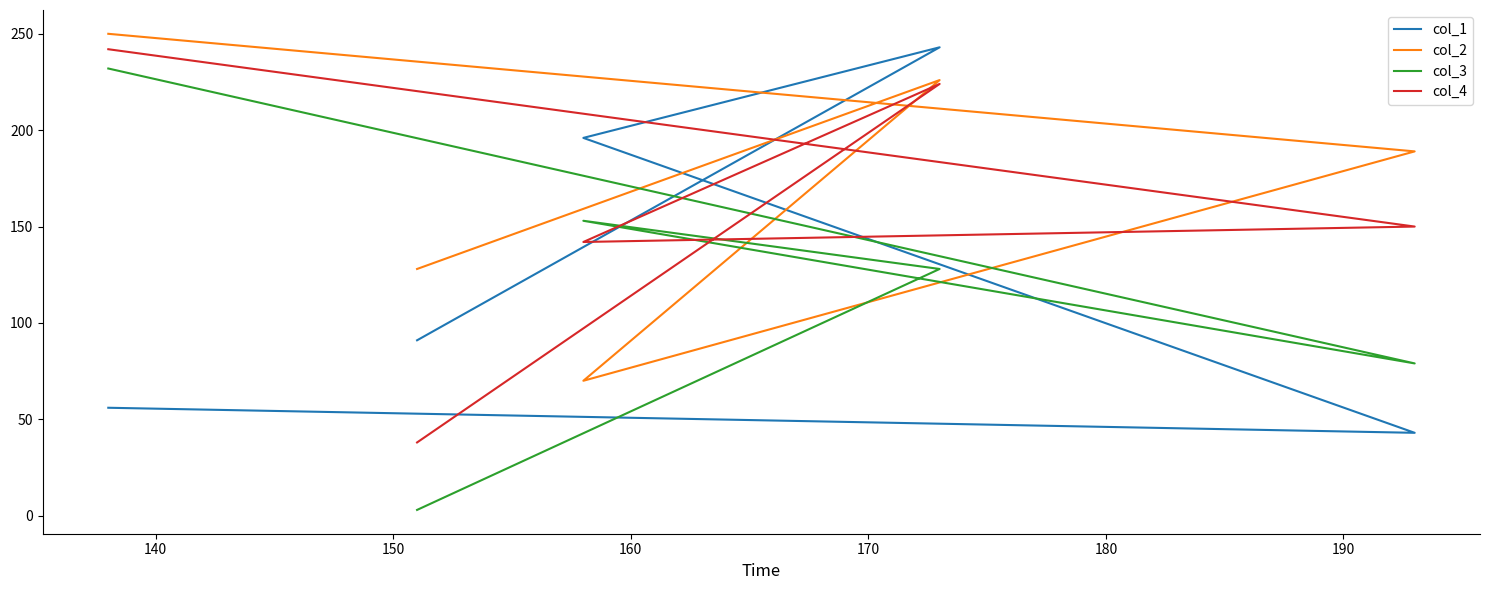

How many interior local valleys does the col_2 series have?

1